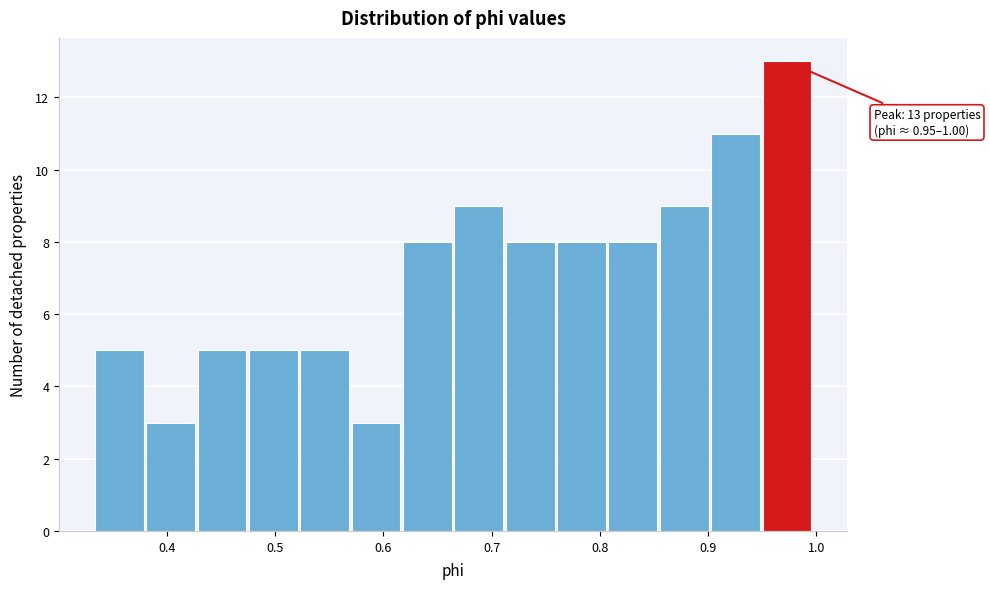

Over which range of the x-axis is the bar tallest?

0.95 to 1.00